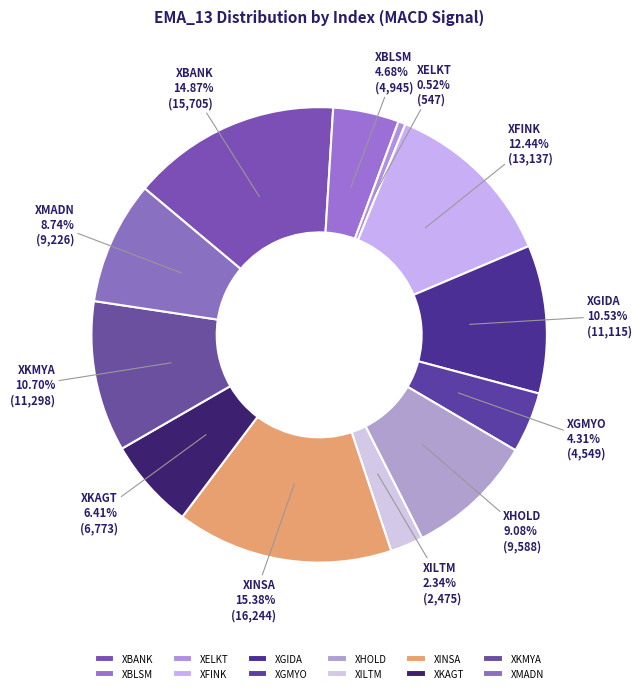

What percentage is the XILTM slice, to the nearest percent?

2%